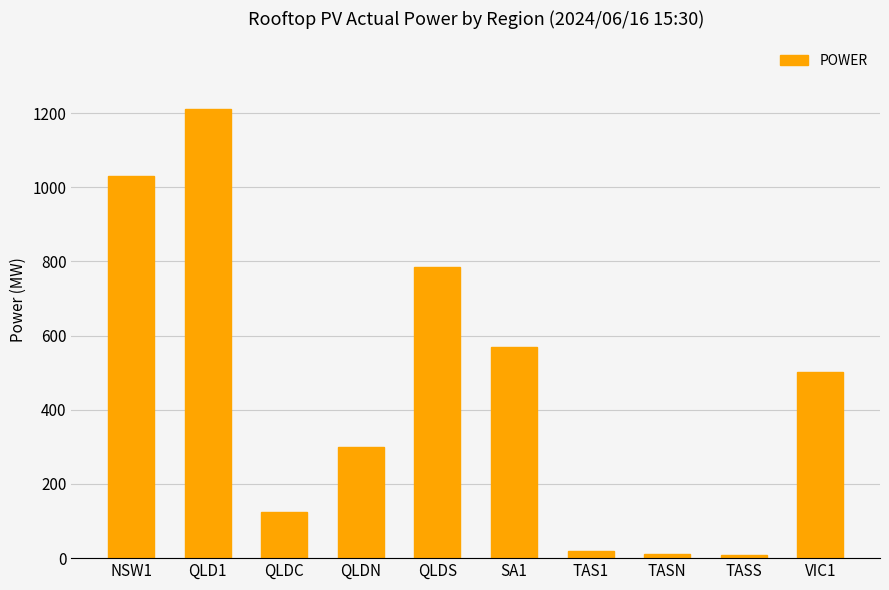

What is the change in value from QLD1 to QLDS?

-425.5